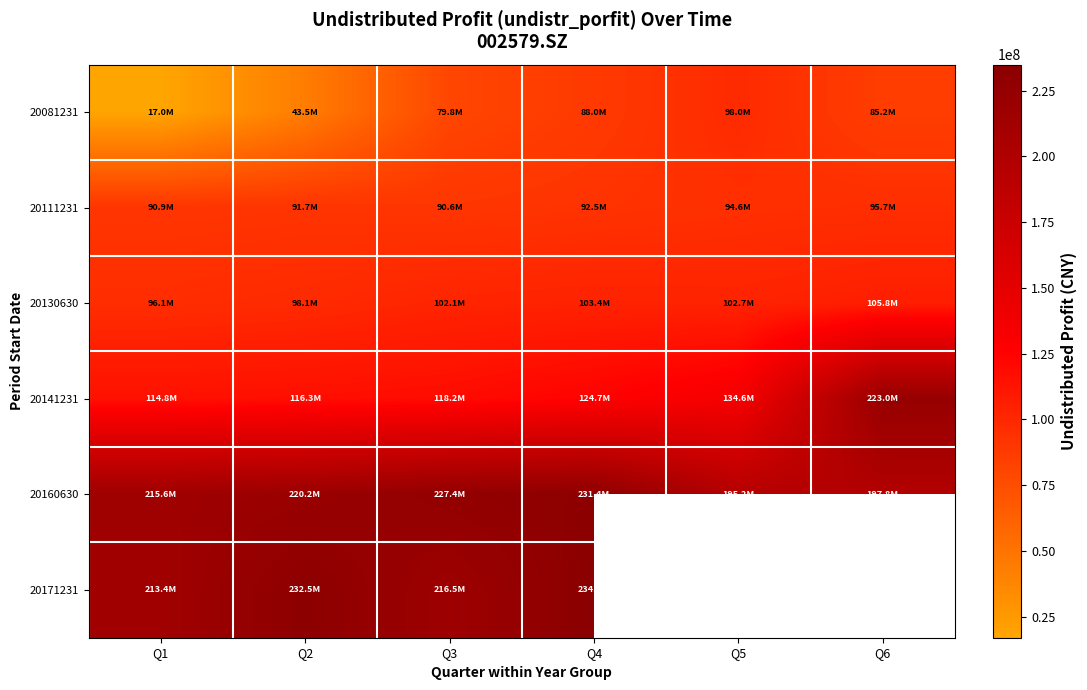

At Q3, list the series in order from smallest to largest.

20081231, 20111231, 20130630, 20141231, 20171231, 20160630